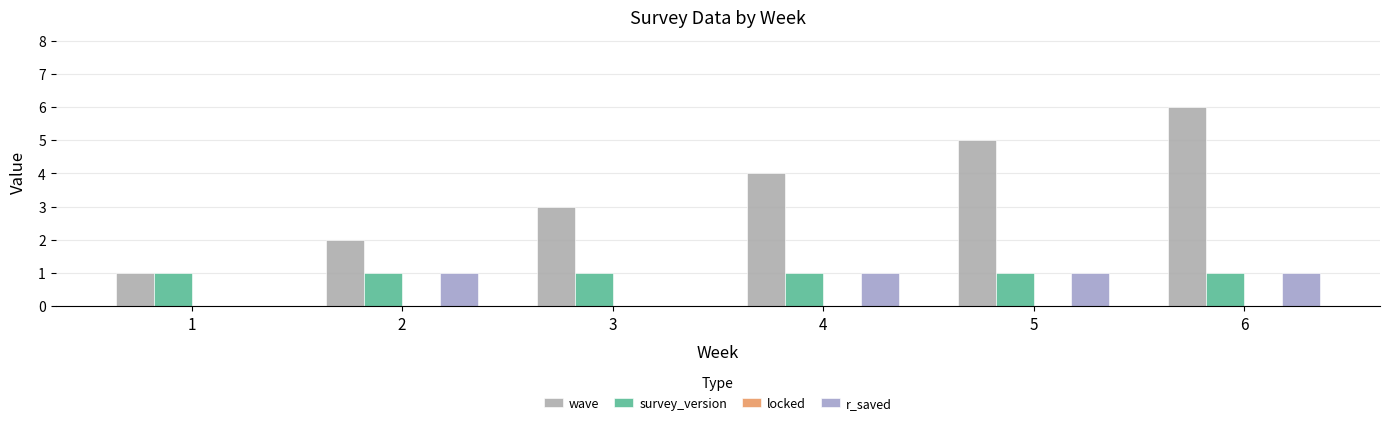

Reading left to right, transcribe all the data shown in this chart.

wave: 1=1	2=2	3=3	4=4	5=5	6=6
survey_version: 1=1	2=1	3=1	4=1	5=1	6=1
locked: 1=0	2=0	3=0	4=0	5=0	6=0
r_saved: 1=0	2=1	3=0	4=1	5=1	6=1